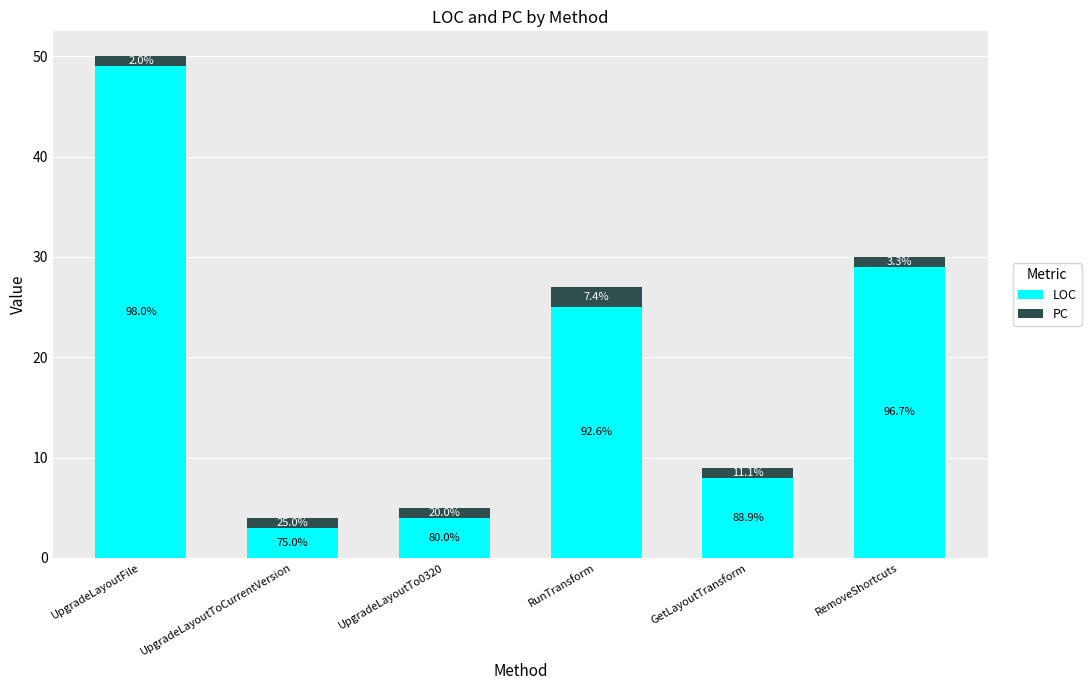

Which series changed the most between UpgradeLayoutToCurrentVersion and UpgradeLayoutTo0320?

LOC